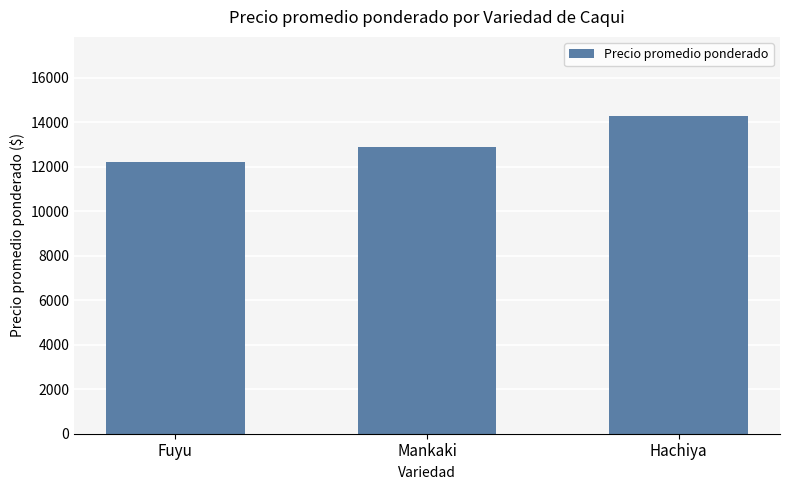

Rank the categories by value from lowest to highest.

Fuyu, Mankaki, Hachiya